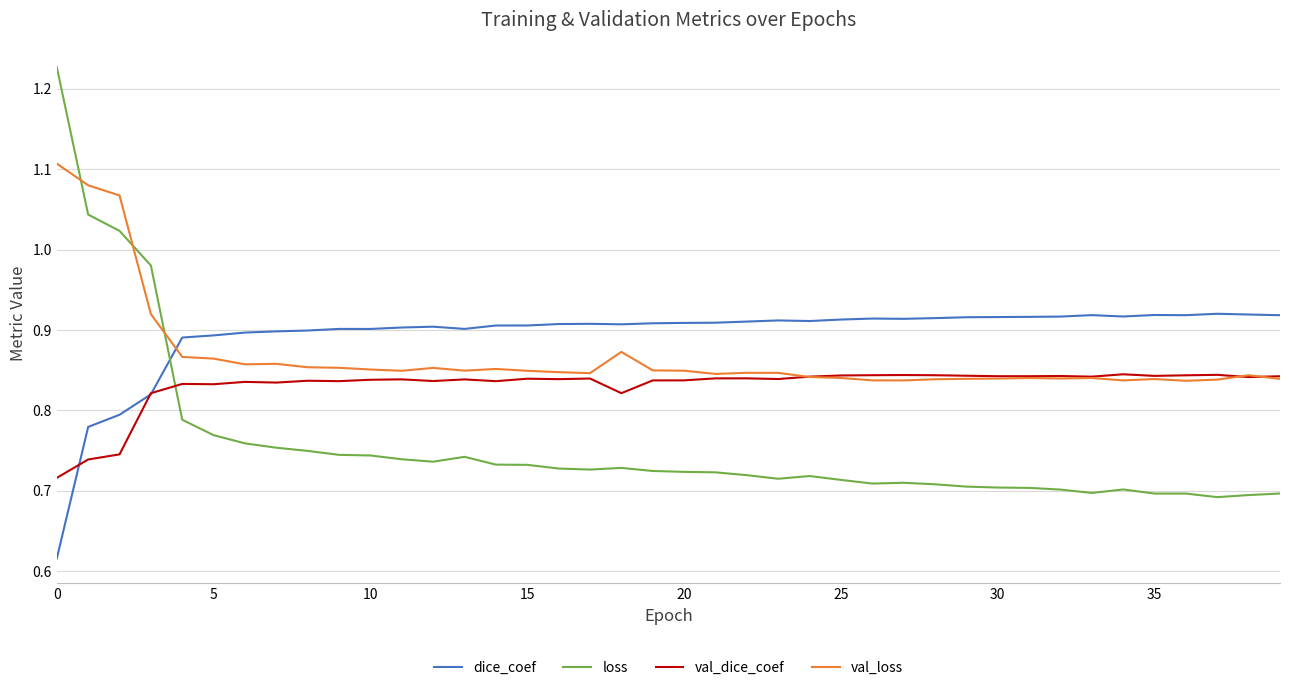

Which series has the largest total across all categories?

dice_coef